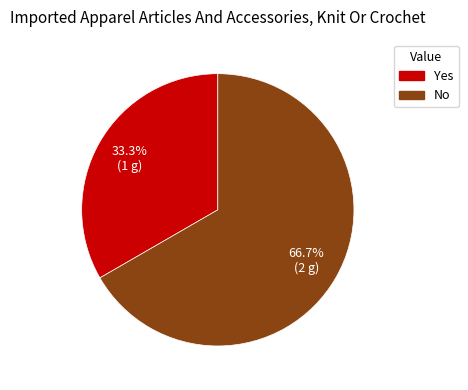

Is it true that No is 58% of the pie?

False